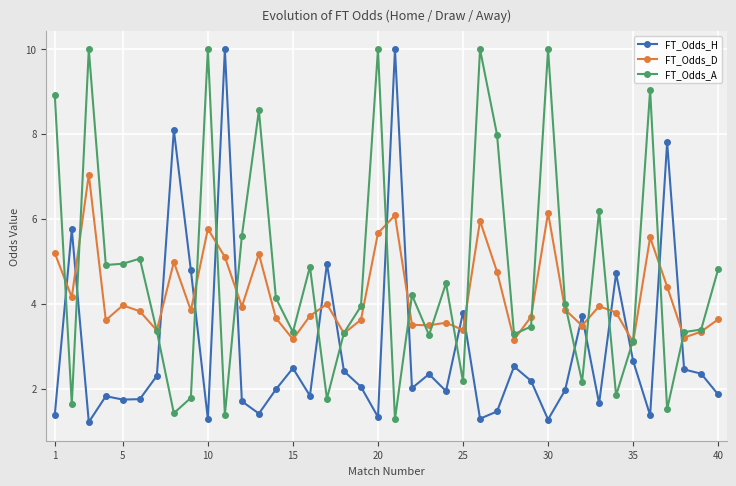

Rank the series by their average value, from lowest to highest.

FT_Odds_H, FT_Odds_D, FT_Odds_A